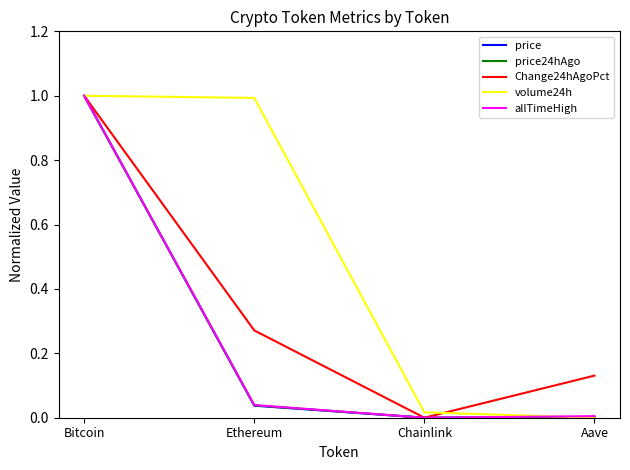

At which category does allTimeHigh reach its first local valley?

Chainlink